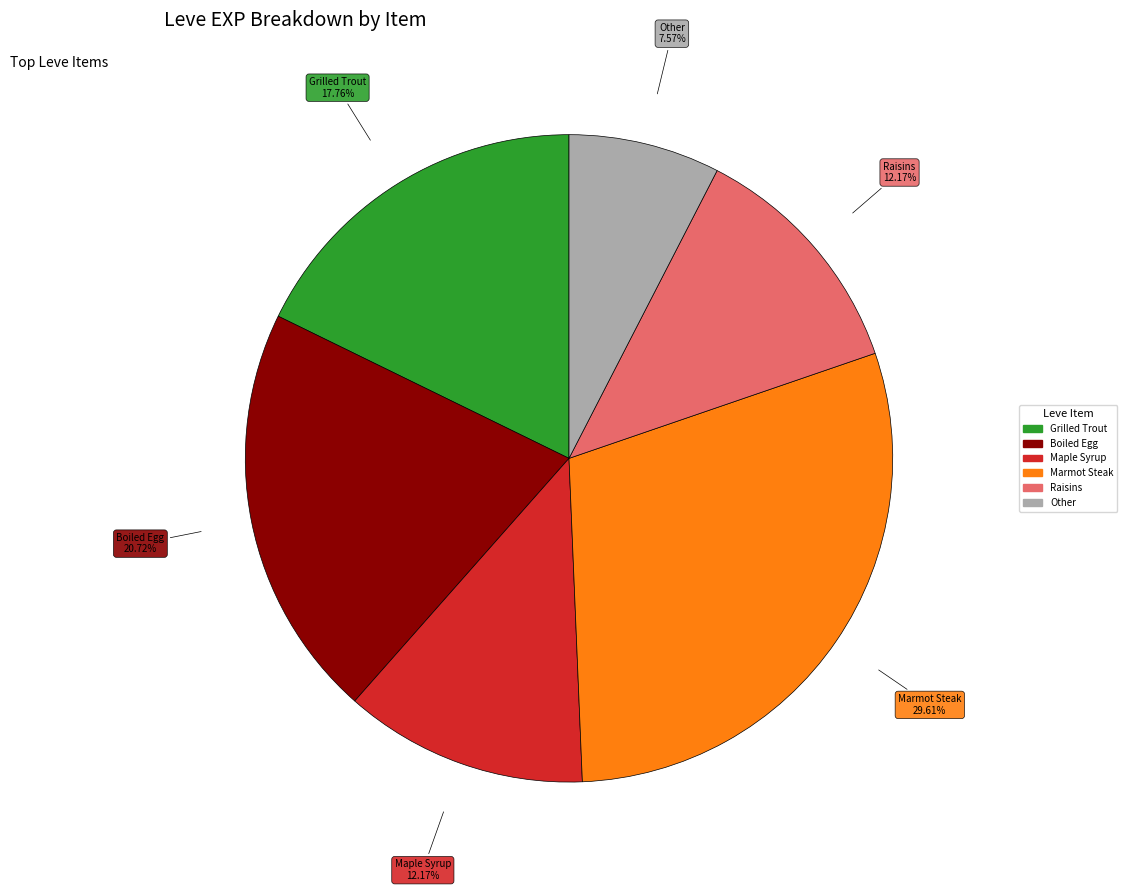

Does any single category account for the majority?

No